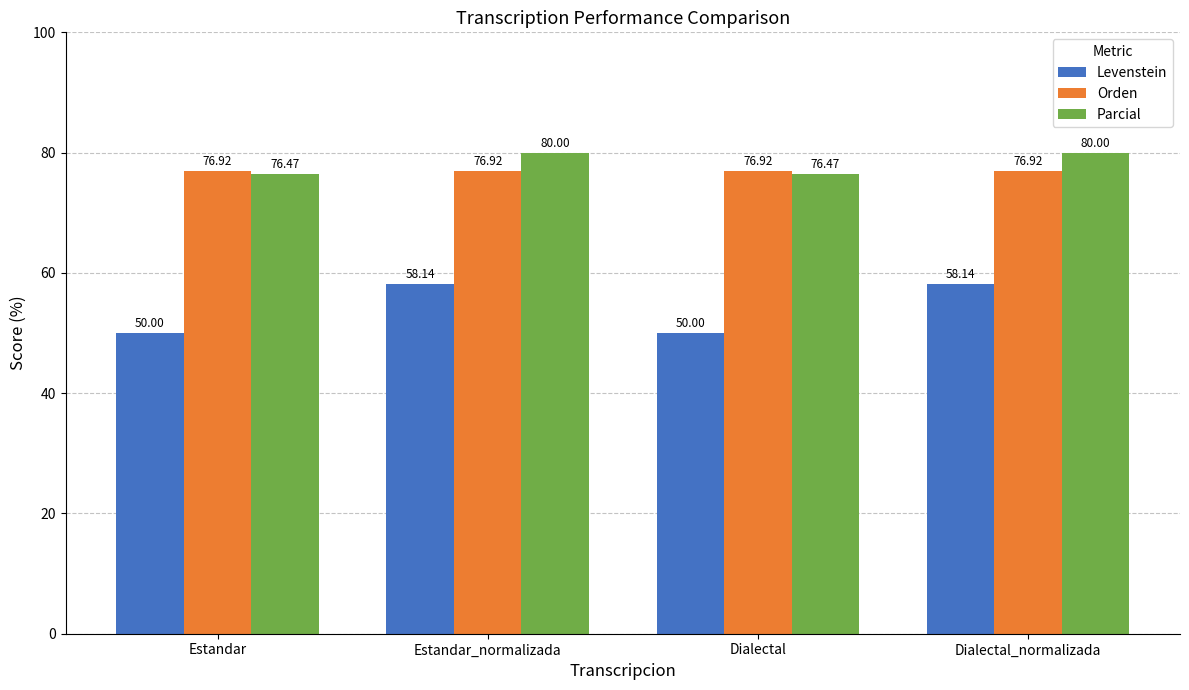

Reading left to right, transcribe all the data shown in this chart.

Levenstein: 50.0	58.1	50.0	58.1
Orden: 76.9	76.9	76.9	76.9
Parcial: 76.5	80.0	76.5	80.0